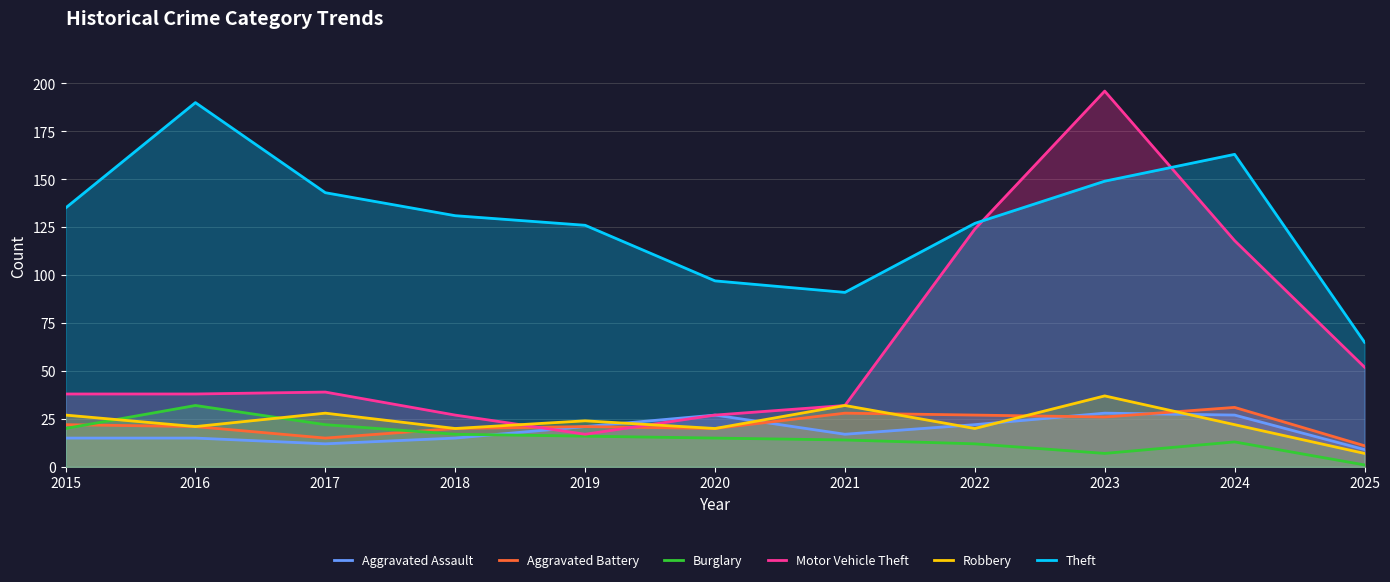

How many interior local peaks does the Aggravated Assault series have?

2